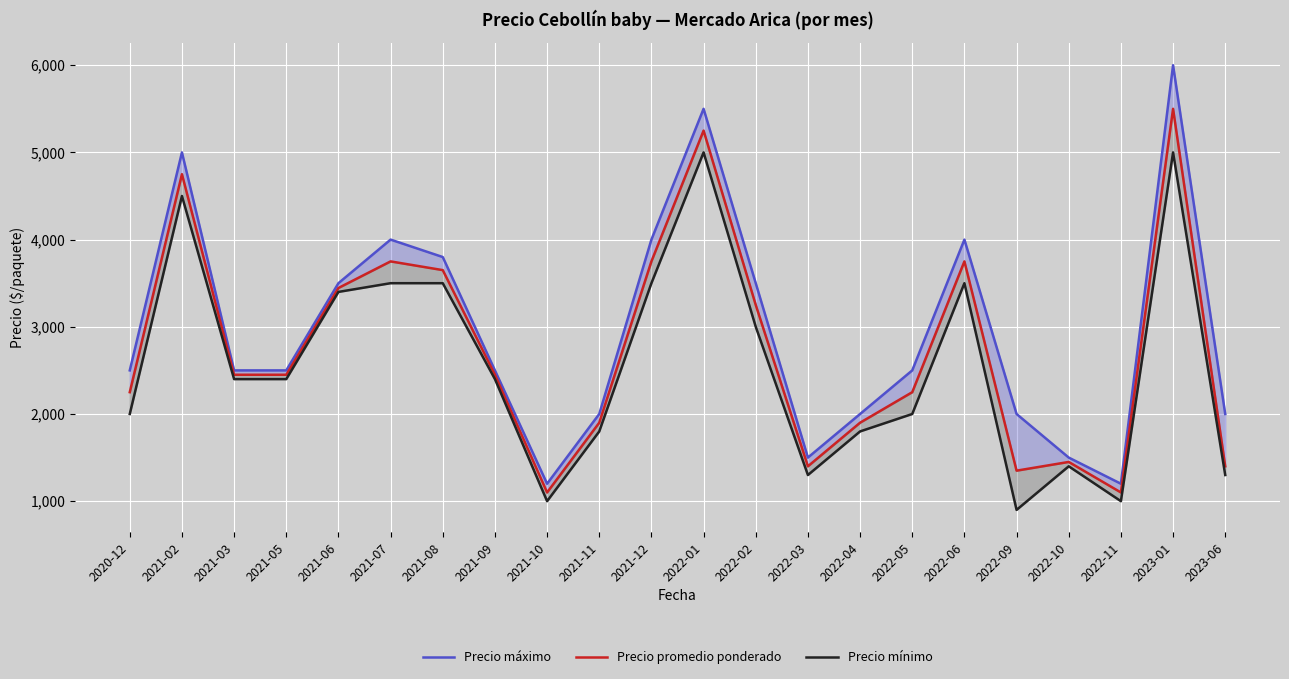

List the labels in order of Precio promedio ponderado value, smallest first.

2021-10, 2022-11, 2022-09, 2022-03, 2023-06, 2022-10, 2021-11, 2022-04, 2020-12, 2022-05, 2021-03, 2021-05, 2021-09, 2022-02, 2021-06, 2021-08, 2021-07, 2021-12, 2022-06, 2021-02, 2022-01, 2023-01